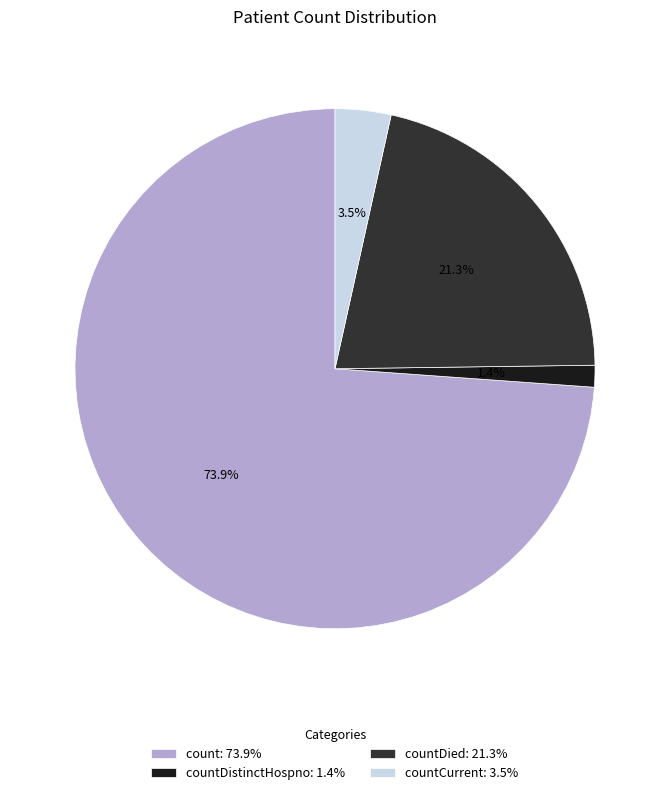

How many segments does this pie chart have?

4